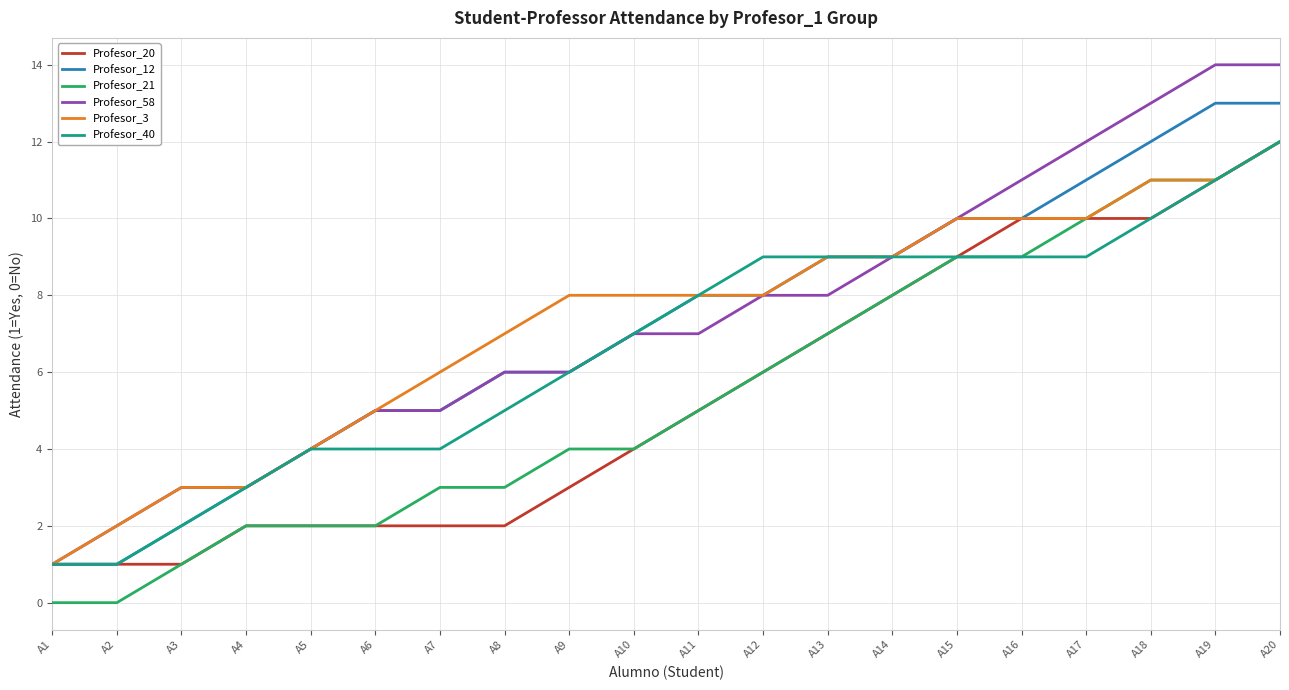

Count the number of categories in the chart.

20